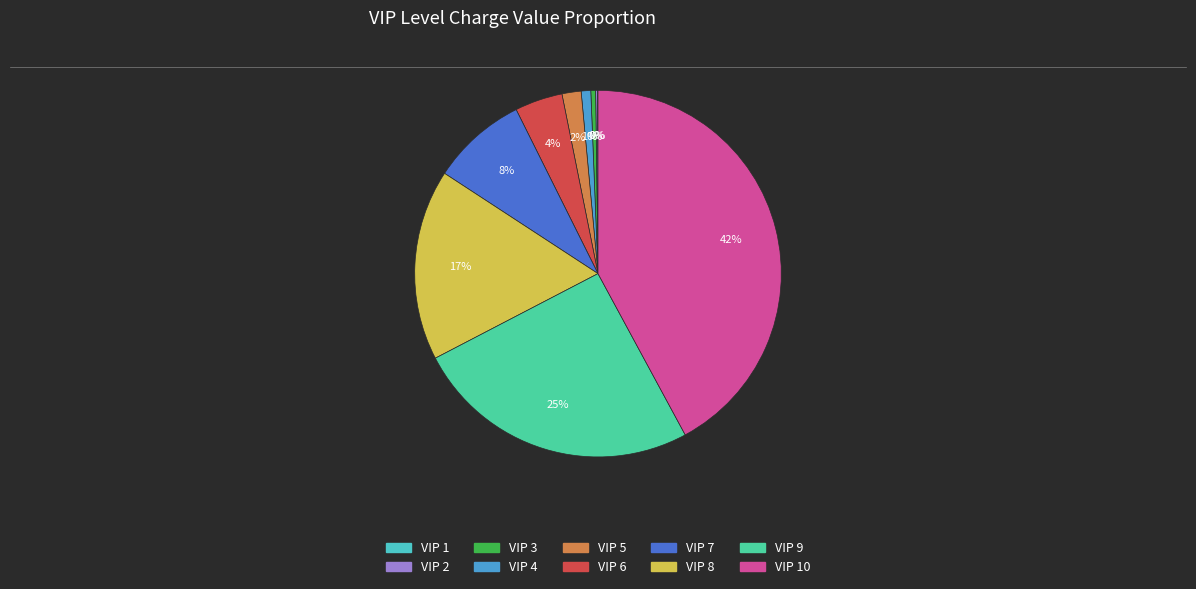

Is there any slice that represents more than half of the pie?

No